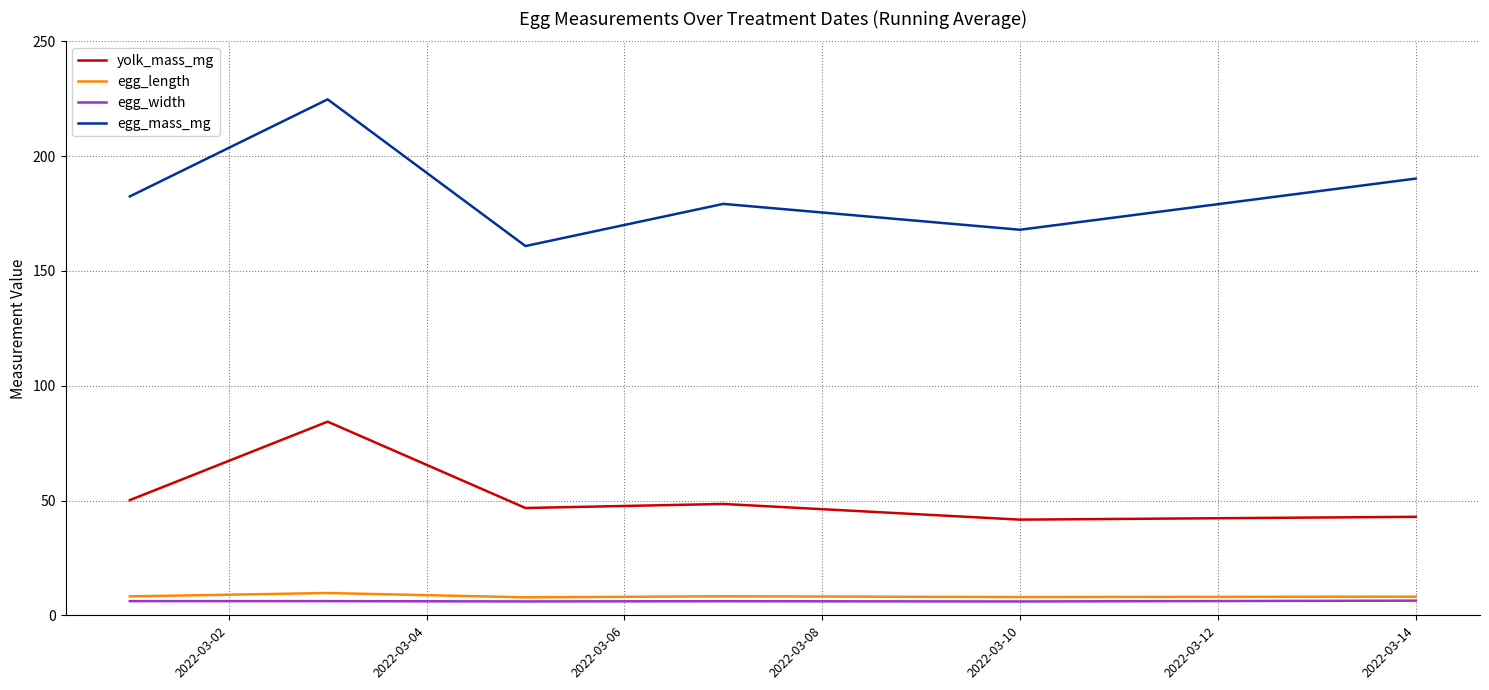

Does the chart display data point markers on the line(s)?

No